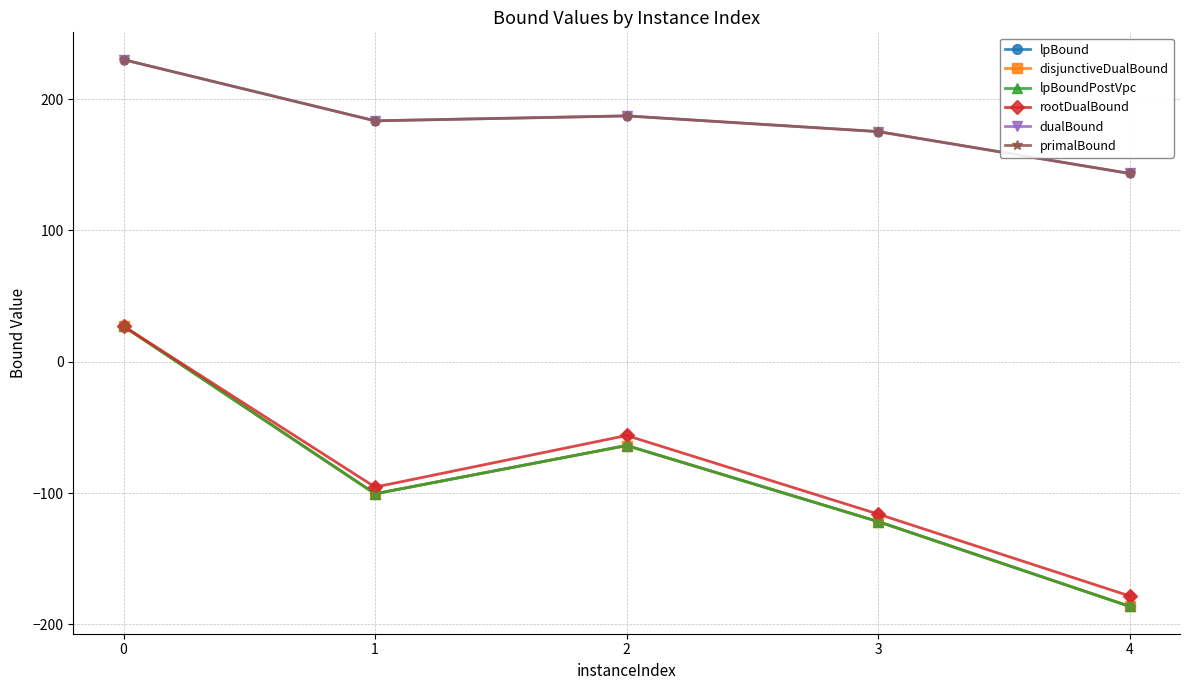

Is the value of primalBound at 2 greater than the value of lpBound at 0?

Yes